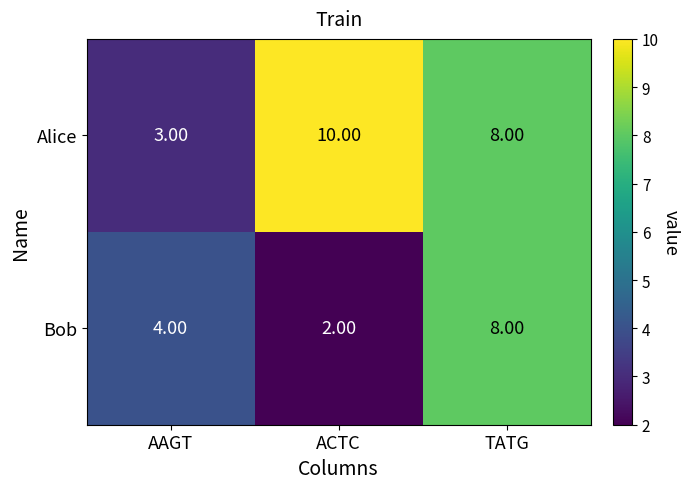

What is the total value across all series at ACTC?

12